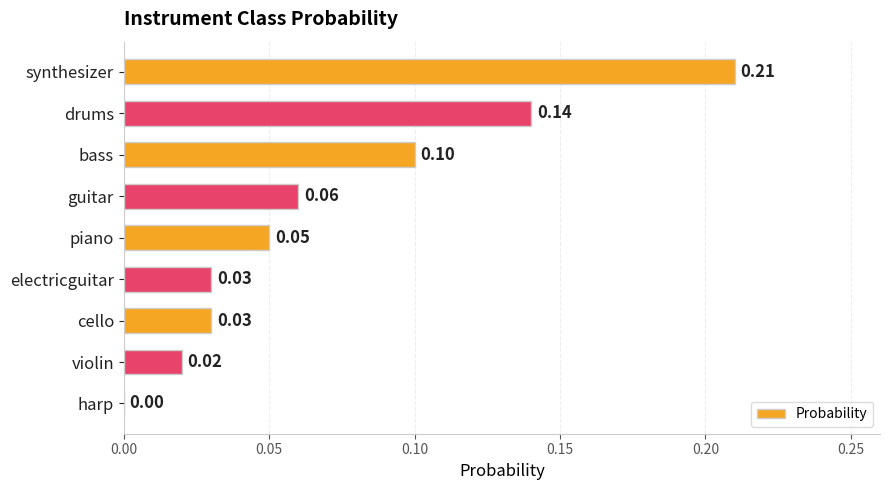

At which category does the chart reach its peak across all series?

synthesizer